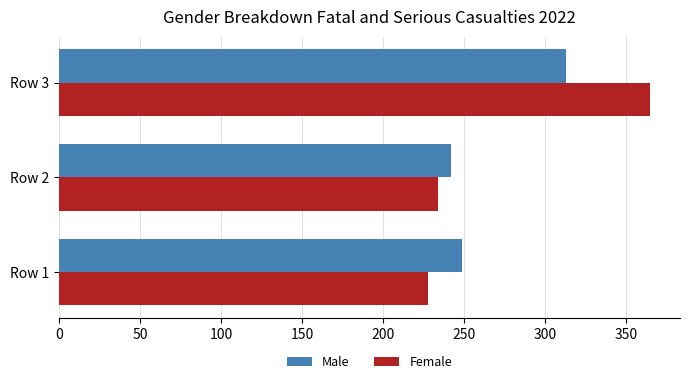

What value does the Female series have at Row 3?

365